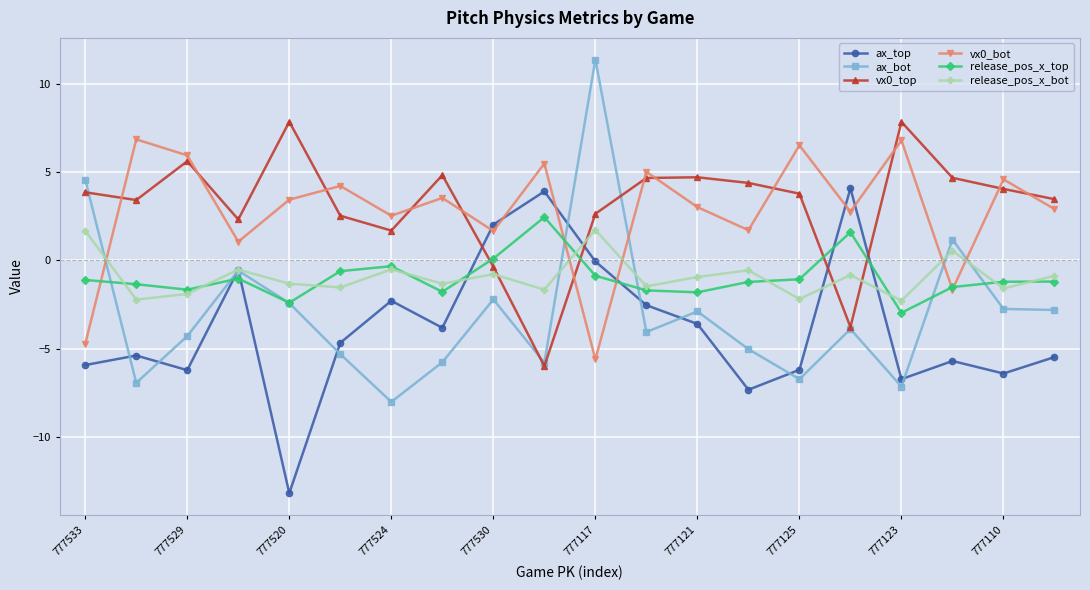

How many distinct data groups are displayed?

6